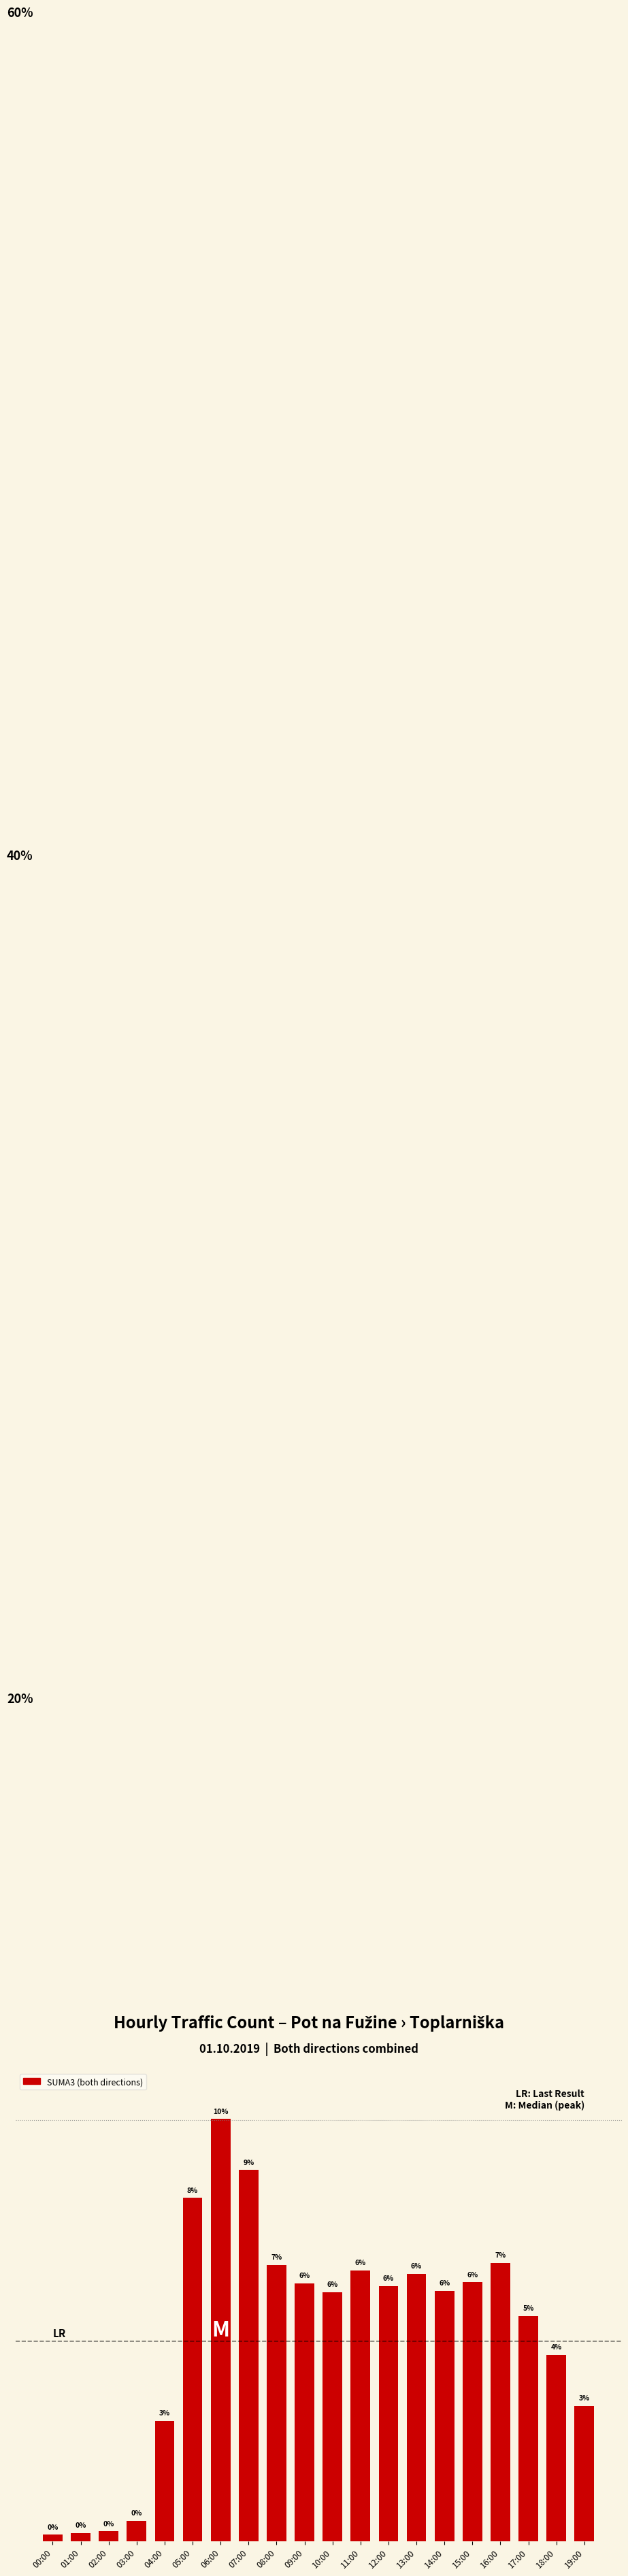

Are the bars horizontal?

No